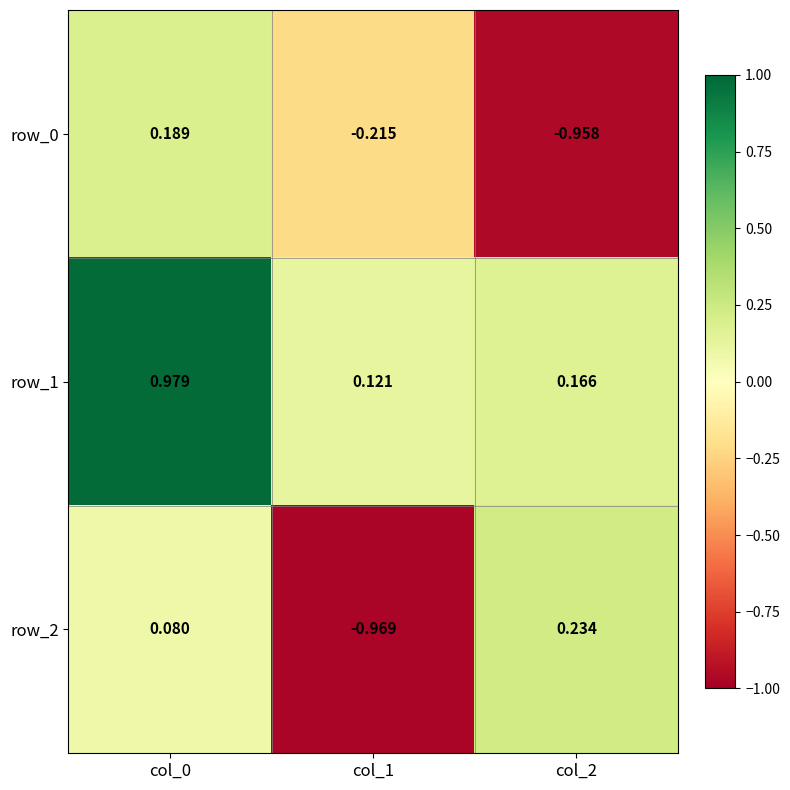

Is the value of row_0 at col_1 greater than the value of row_2 at col_2?

No